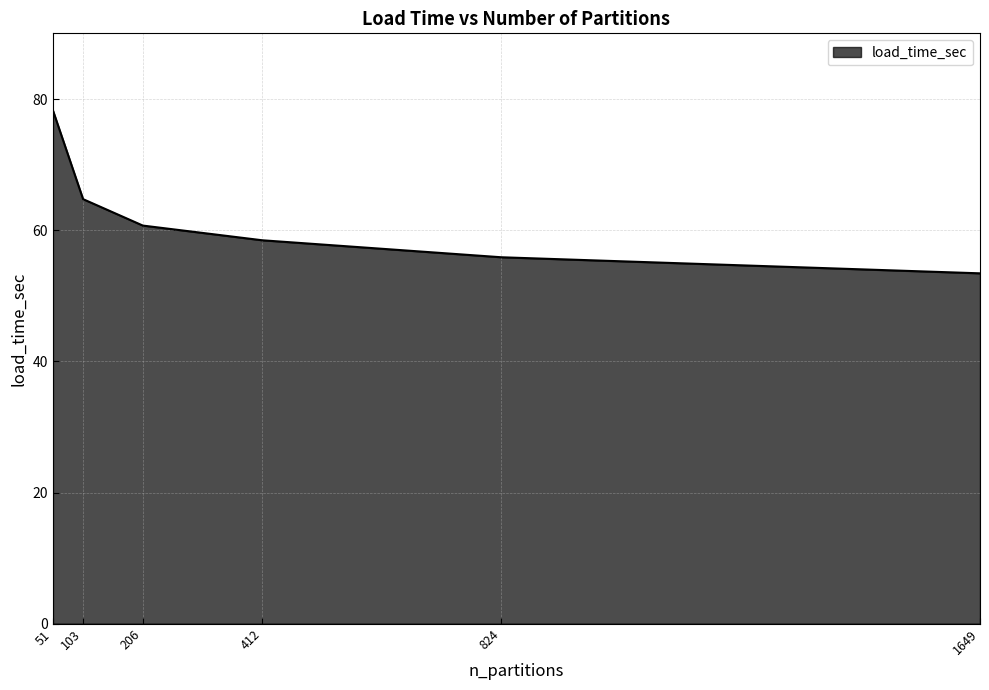

Count the number of data series in this chart.

1